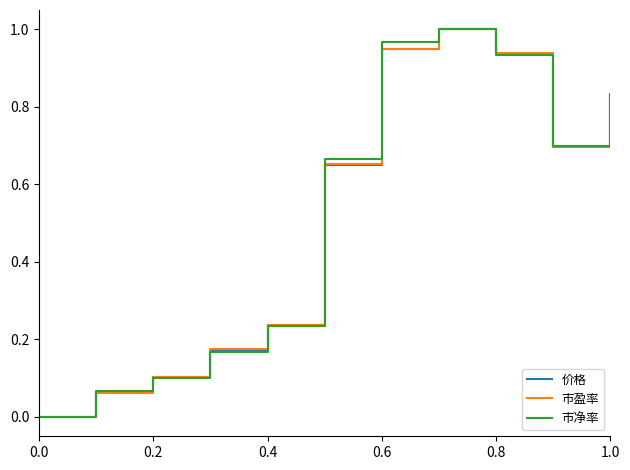

What is the maximum value for 市净率?

1.0